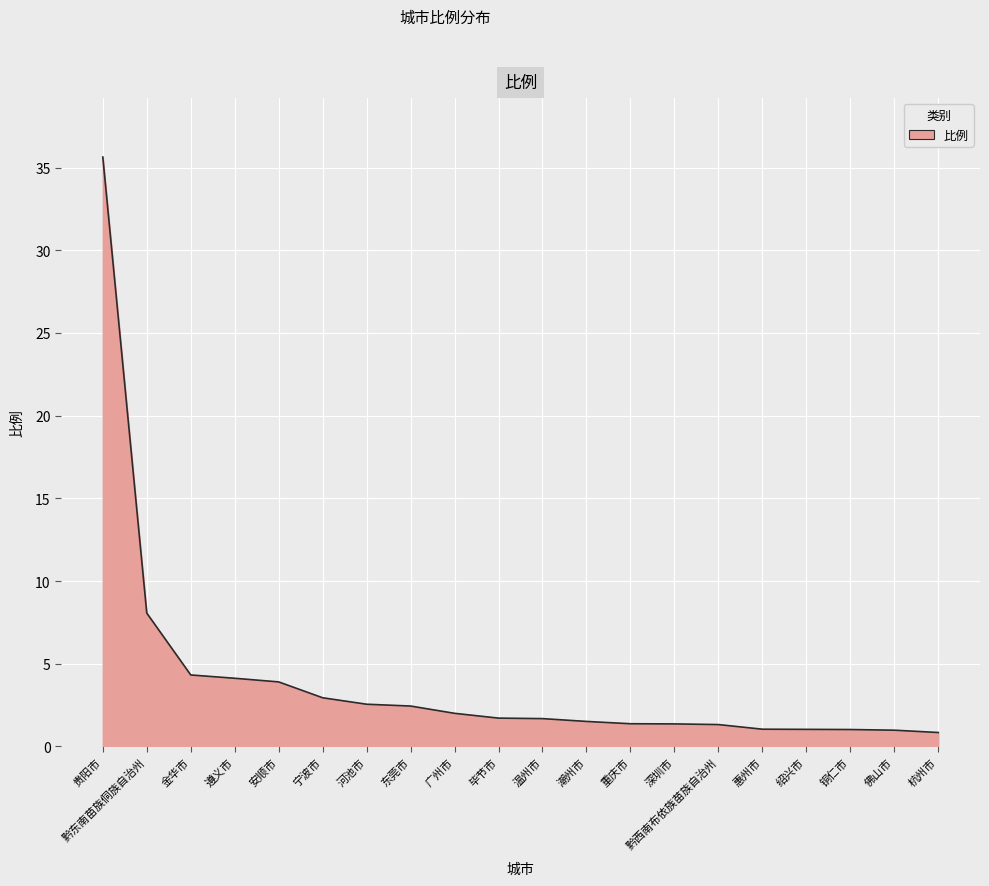

Which has a higher value, 东莞市 or 黔东南苗族侗族自治州?

黔东南苗族侗族自治州